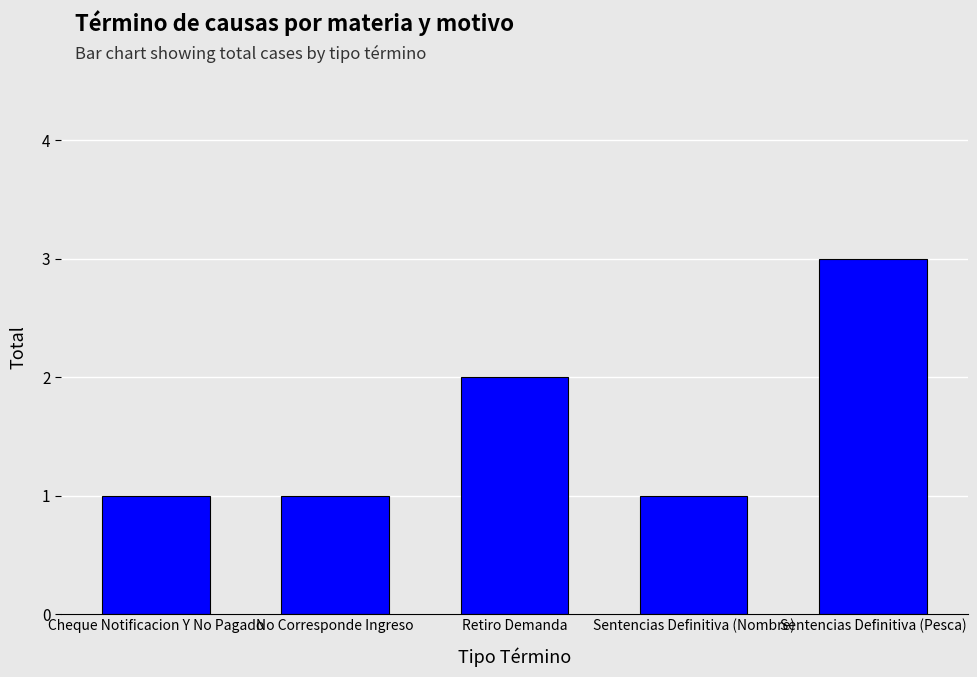

What is the average value?

2